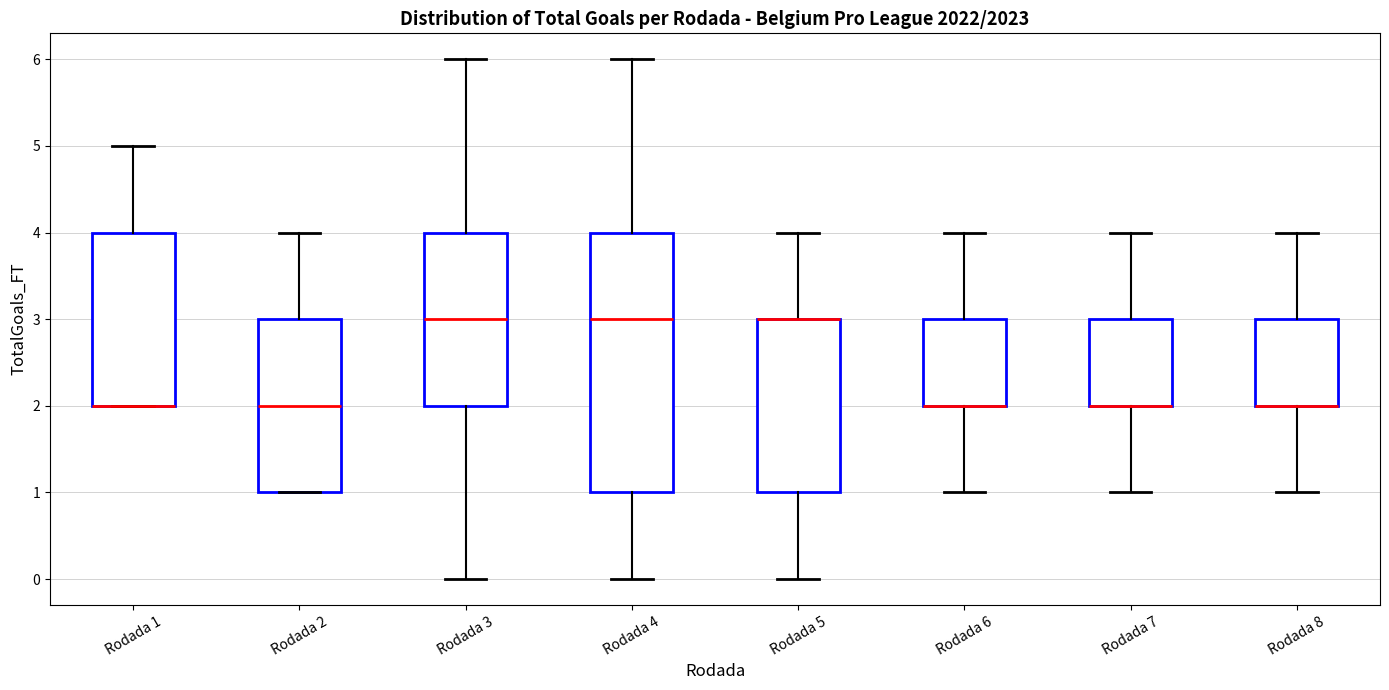

Reading left to right, transcribe this box plot: for each box, give where its median line is, the range the box spans, and where its two whiskers end, as read against the y-axis. The values are not printed on the chart, so give them approximately, as read against the axis.

Rodada 1: median 2 (drawn on the box's lower edge), box 2 to 4, whiskers 2 to 5
Rodada 2: median 2, box 1 to 3, whiskers 1 to 4
Rodada 3: median 3, box 2 to 4, whiskers 0 to 6
Rodada 4: median 3, box 1 to 4, whiskers 0 to 6
Rodada 5: median 3 (drawn on the box's upper edge), box 1 to 3, whiskers 0 to 4
Rodada 6: median 2 (drawn on the box's lower edge), box 2 to 3, whiskers 1 to 4
Rodada 7: median 2 (drawn on the box's lower edge), box 2 to 3, whiskers 1 to 4
Rodada 8: median 2 (drawn on the box's lower edge), box 2 to 3, whiskers 1 to 4